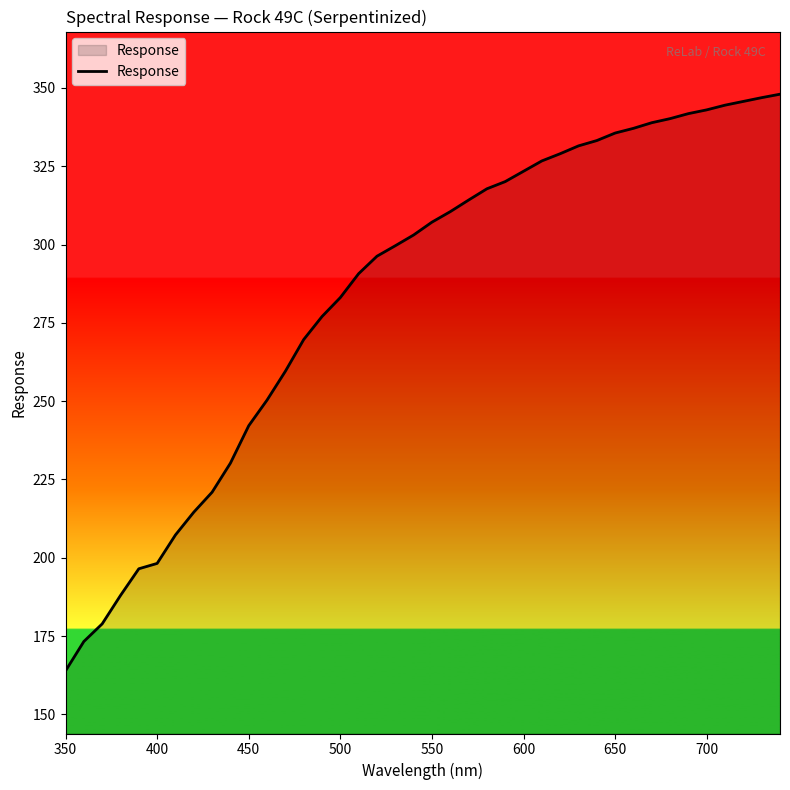

What is the minimum value shown in the chart?

163.9